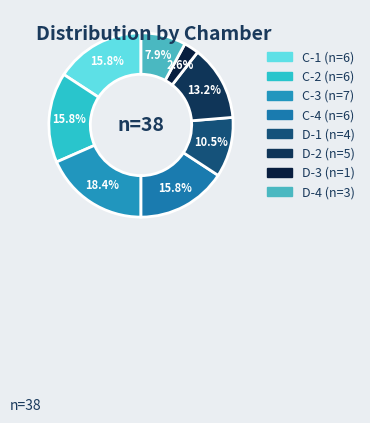

What is the ratio of the value at D-1 to the value at D-3?

4.0